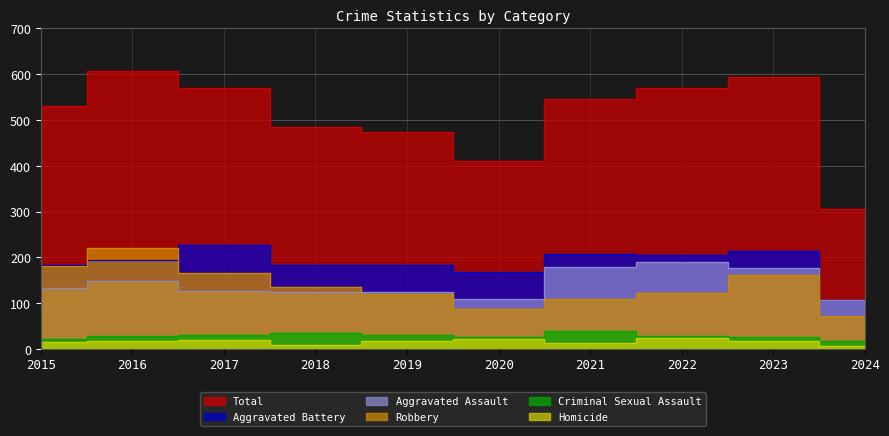

What are all the series names shown in the legend?

Aggravated Assault, Aggravated Battery, Criminal Sexual Assault, Homicide, Robbery, Total